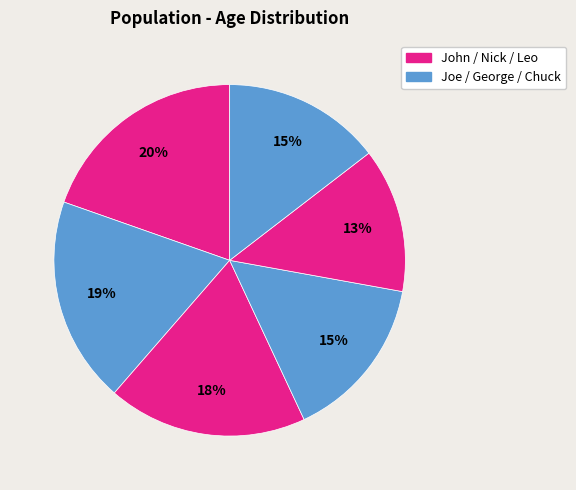

Count the number of slices in the pie.

6